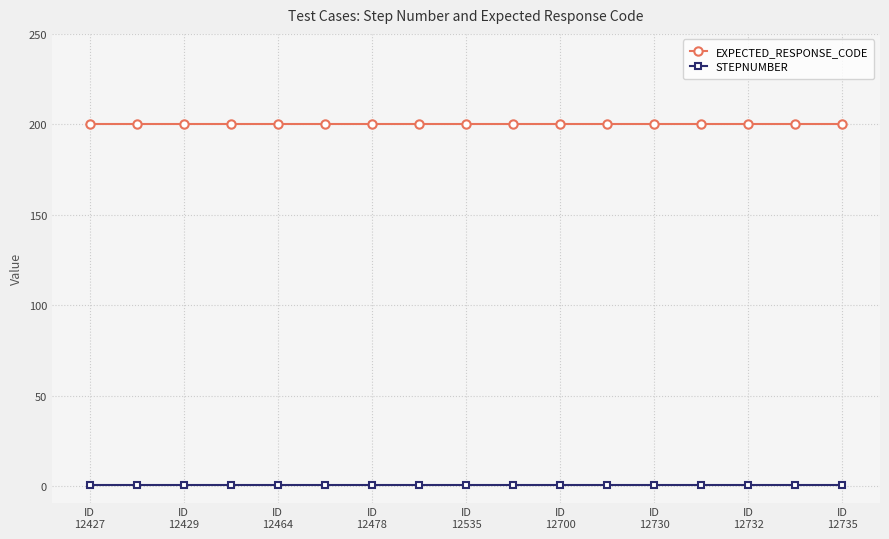

Which series has the largest total across all categories?

EXPECTED_RESPONSE_CODE